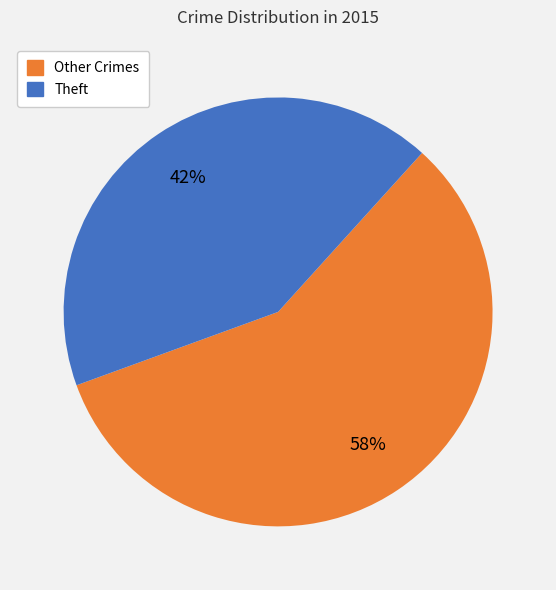

Rank the categories by value from highest to lowest.

Other Crimes, Theft